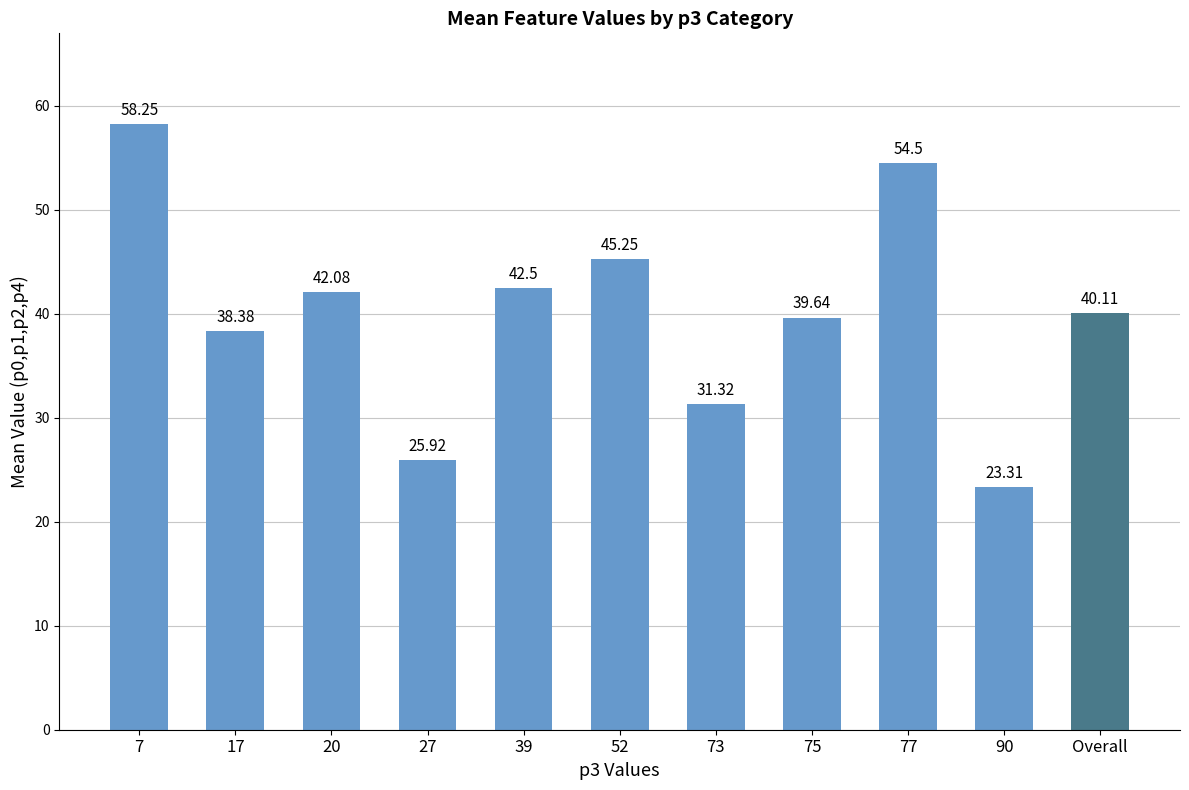

Rank the categories by value from highest to lowest.

7, 77, 52, 39, 20, Overall, 75, 17, 73, 27, 90